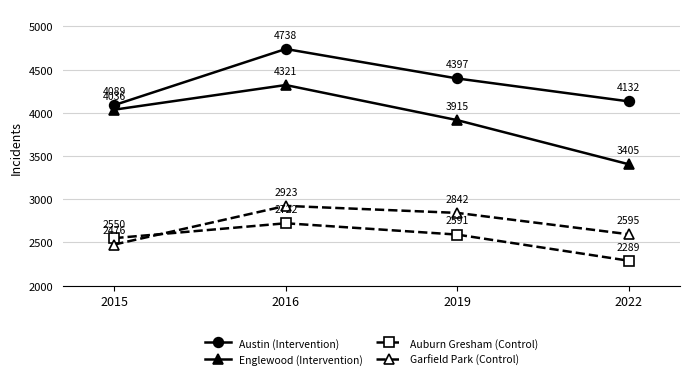

Is this an area chart (filled region under the line)?

No